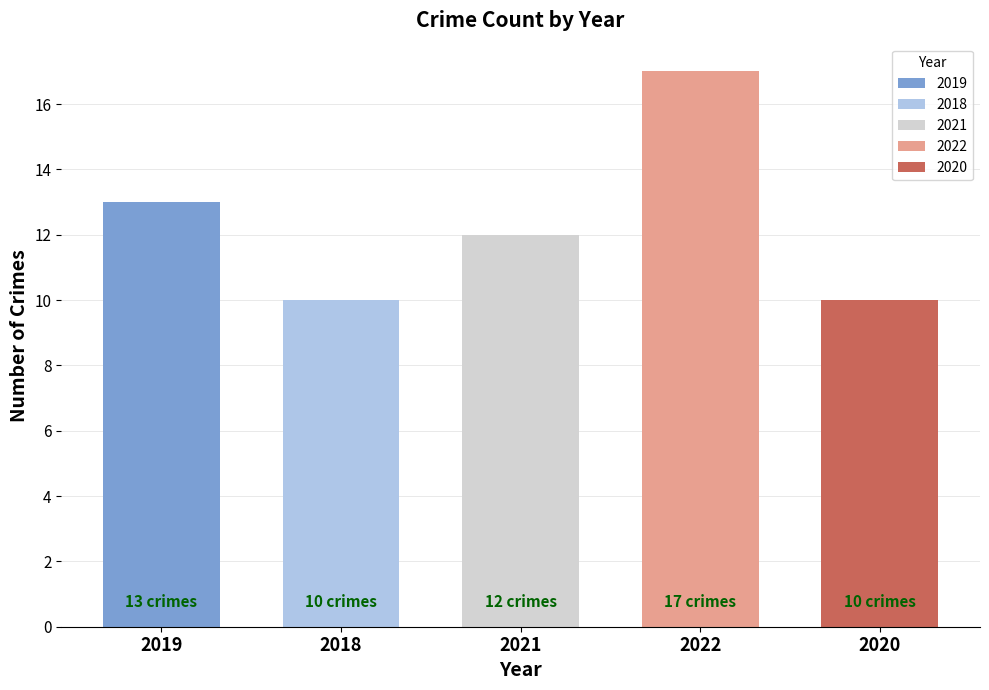

How many categories are shown in the chart?

5